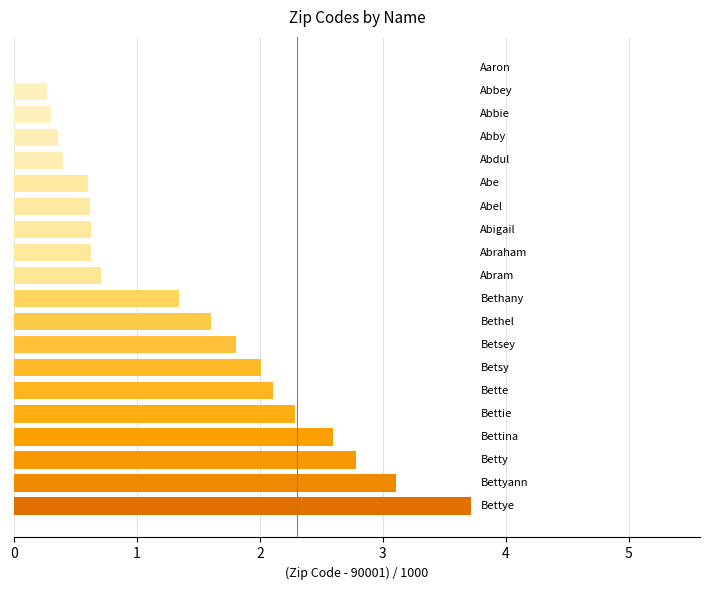

What is the sum of all values?

27.9